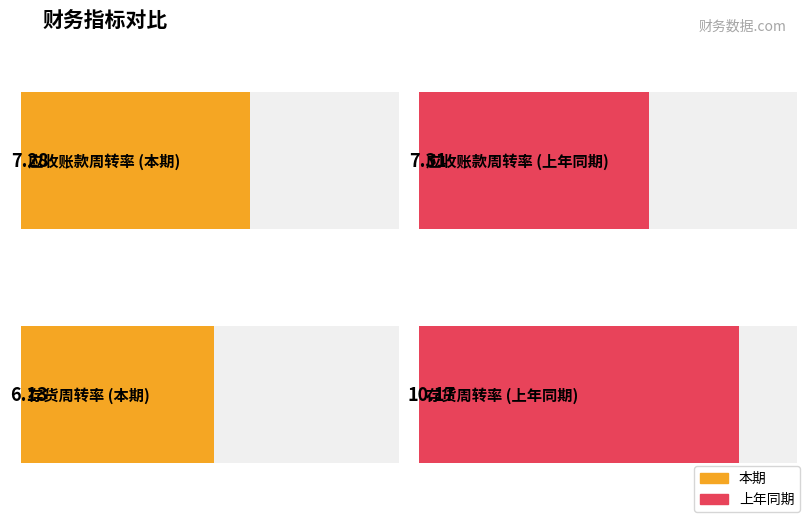

How many bars are there in total?

4